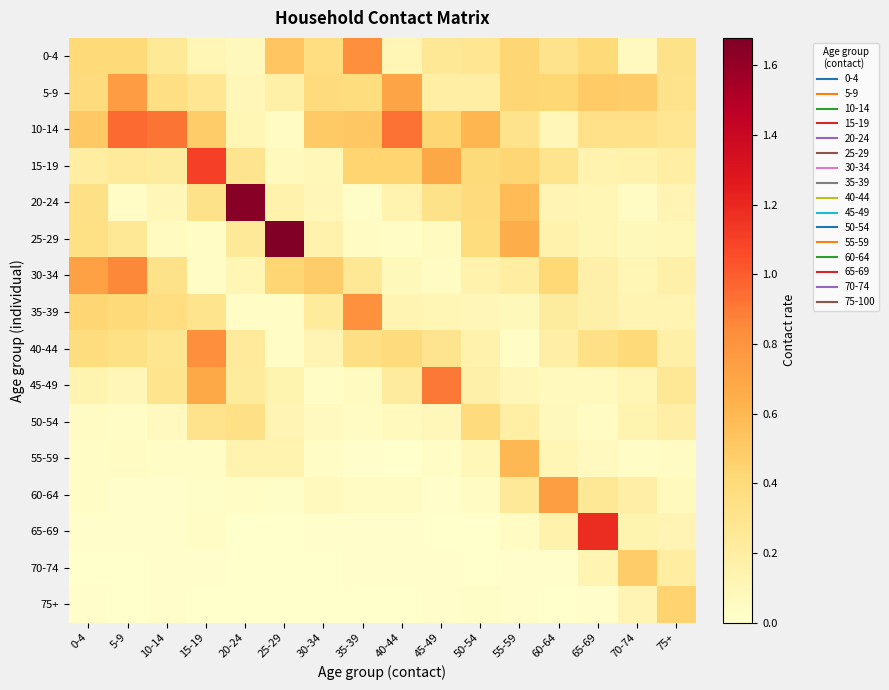

Reading left to right, what are all the values shown in this chart?

0-4: 0-4=0.4	5-9=0.4	10-14=0.3	15-19=0.1	20-24=0.1	25-29=0.5	30-34=0.4	35-39=0.8	40-44=0.1	45-49=0.3	50-54=0.3	55-59=0.4	60-64=0.3	65-69=0.4	70-74=0.1	75+=0.3
5-9: 0-4=0.4	5-9=0.8	10-14=0.3	15-19=0.3	20-24=0.1	25-29=0.2	30-34=0.4	35-39=0.4	40-44=0.7	45-49=0.2	50-54=0.2	55-59=0.4	60-64=0.4	65-69=0.5	70-74=0.5	75+=0.3
10-14: 0-4=0.5	5-9=1.0	10-14=0.9	15-19=0.5	20-24=0.1	25-29=0.0	30-34=0.5	35-39=0.5	40-44=0.9	45-49=0.4	50-54=0.6	55-59=0.3	60-64=0.1	65-69=0.3	70-74=0.3	75+=0.3
15-19: 0-4=0.2	5-9=0.2	10-14=0.2	15-19=1.1	20-24=0.3	25-29=0.1	30-34=0.1	35-39=0.4	40-44=0.4	45-49=0.7	50-54=0.4	55-59=0.4	60-64=0.3	65-69=0.1	70-74=0.1	75+=0.2
20-24: 0-4=0.3	5-9=0.0	10-14=0.1	15-19=0.3	20-24=1.7	25-29=0.2	30-34=0.1	35-39=0.0	40-44=0.1	45-49=0.3	50-54=0.4	55-59=0.6	60-64=0.1	65-69=0.1	70-74=0.0	75+=0.1
25-29: 0-4=0.3	5-9=0.3	10-14=0.1	15-19=0.0	20-24=0.2	25-29=1.7	30-34=0.1	35-39=0.0	40-44=0.0	45-49=0.1	50-54=0.4	55-59=0.7	60-64=0.1	65-69=0.1	70-74=0.1	75+=0.1
30-34: 0-4=0.7	5-9=0.9	10-14=0.3	15-19=0.0	20-24=0.1	25-29=0.4	30-34=0.5	35-39=0.3	40-44=0.1	45-49=0.0	50-54=0.1	55-59=0.2	60-64=0.4	65-69=0.2	70-74=0.1	75+=0.2
35-39: 0-4=0.4	5-9=0.4	10-14=0.4	15-19=0.3	20-24=0.0	25-29=0.0	30-34=0.2	35-39=0.8	40-44=0.1	45-49=0.1	50-54=0.1	55-59=0.1	60-64=0.2	65-69=0.2	70-74=0.1	75+=0.1
40-44: 0-4=0.4	5-9=0.3	10-14=0.3	15-19=0.8	20-24=0.2	25-29=0.0	30-34=0.1	35-39=0.4	40-44=0.4	45-49=0.3	50-54=0.1	55-59=0.0	60-64=0.2	65-69=0.3	70-74=0.4	75+=0.2
45-49: 0-4=0.1	5-9=0.1	10-14=0.3	15-19=0.7	20-24=0.2	25-29=0.1	30-34=0.0	35-39=0.1	40-44=0.2	45-49=0.9	50-54=0.2	55-59=0.1	60-64=0.1	65-69=0.1	70-74=0.1	75+=0.3
50-54: 0-4=0.1	5-9=0.0	10-14=0.1	15-19=0.3	20-24=0.3	25-29=0.1	30-34=0.1	35-39=0.0	40-44=0.1	45-49=0.1	50-54=0.4	55-59=0.2	60-64=0.1	65-69=0.0	70-74=0.1	75+=0.2
55-59: 0-4=0.0	5-9=0.0	10-14=0.0	15-19=0.0	20-24=0.1	25-29=0.1	30-34=0.0	35-39=0.0	40-44=0.0	45-49=0.0	50-54=0.1	55-59=0.6	60-64=0.1	65-69=0.1	70-74=0.0	75+=0.0
60-64: 0-4=0.0	5-9=0.0	10-14=0.0	15-19=0.0	20-24=0.0	25-29=0.0	30-34=0.1	35-39=0.0	40-44=0.0	45-49=0.0	50-54=0.0	55-59=0.2	60-64=0.7	65-69=0.3	70-74=0.2	75+=0.1
65-69: 0-4=0.0	5-9=0.0	10-14=0.0	15-19=0.0	20-24=0.0	25-29=0.0	30-34=0.0	35-39=0.0	40-44=0.0	45-49=0.0	50-54=0.0	55-59=0.0	60-64=0.1	65-69=1.2	70-74=0.1	75+=0.1
70-74: 0-4=0.0	5-9=0.0	10-14=0.0	15-19=0.0	20-24=0.0	25-29=0.0	30-34=0.0	35-39=0.0	40-44=0.0	45-49=0.0	50-54=0.0	55-59=0.0	60-64=0.0	65-69=0.1	70-74=0.5	75+=0.2
75+: 0-4=0.0	5-9=0.0	10-14=0.0	15-19=0.0	20-24=0.0	25-29=0.0	30-34=0.0	35-39=0.0	40-44=0.0	45-49=0.0	50-54=0.0	55-59=0.0	60-64=0.0	65-69=0.0	70-74=0.1	75+=0.4